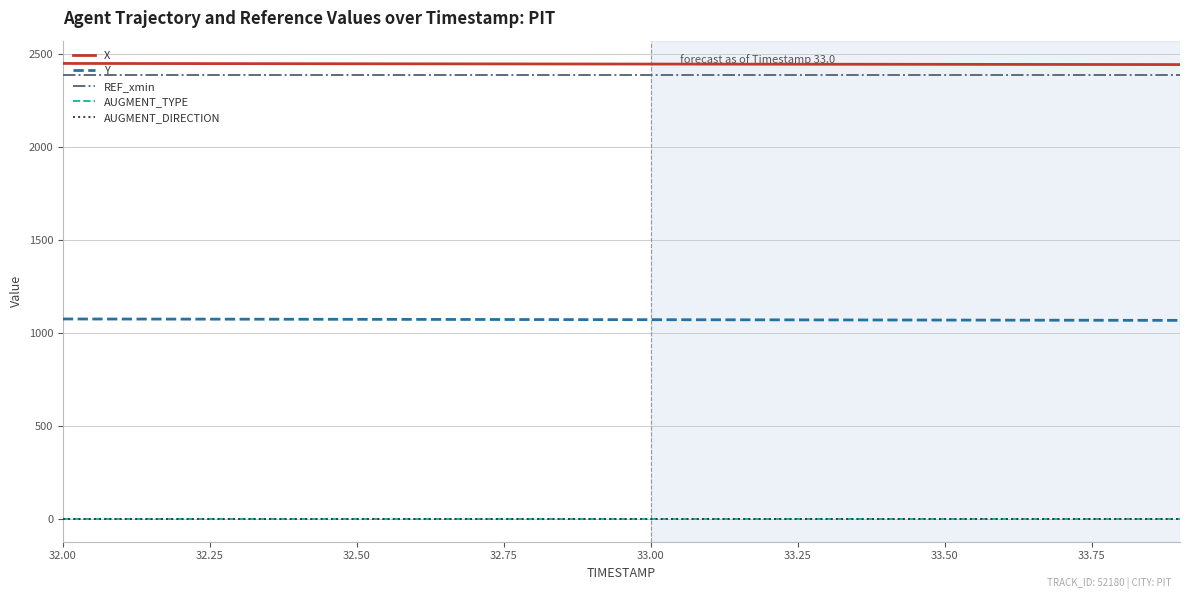

What is the maximum value shown in the chart?

2451.1